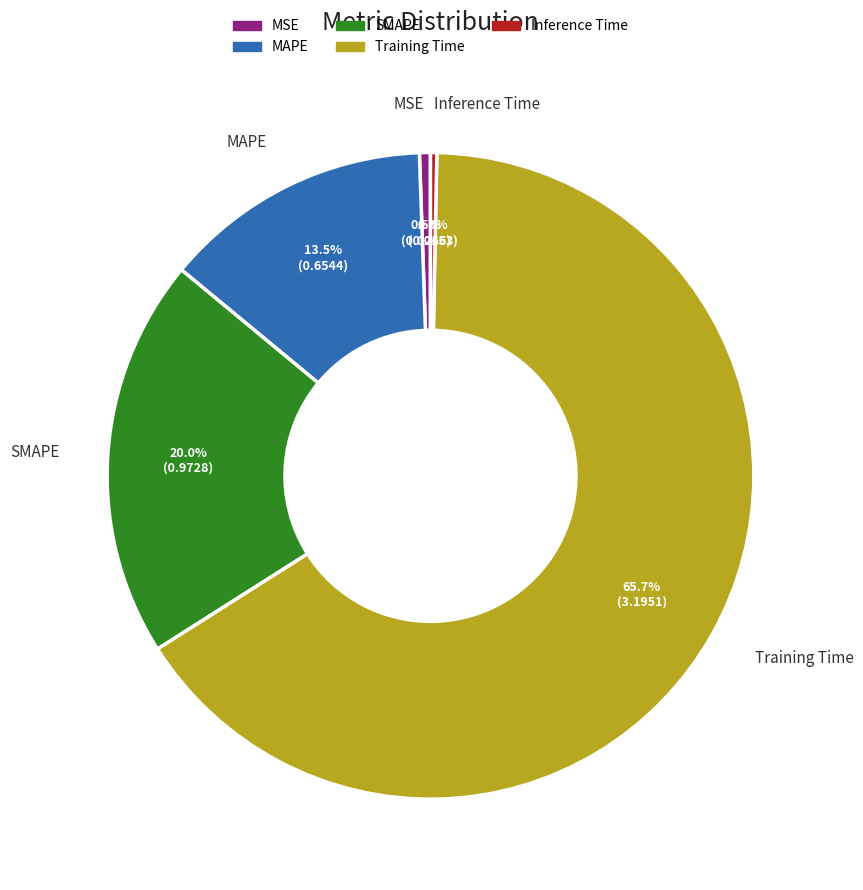

Combined, do Inference Time and Training Time account for over 50%?

Yes